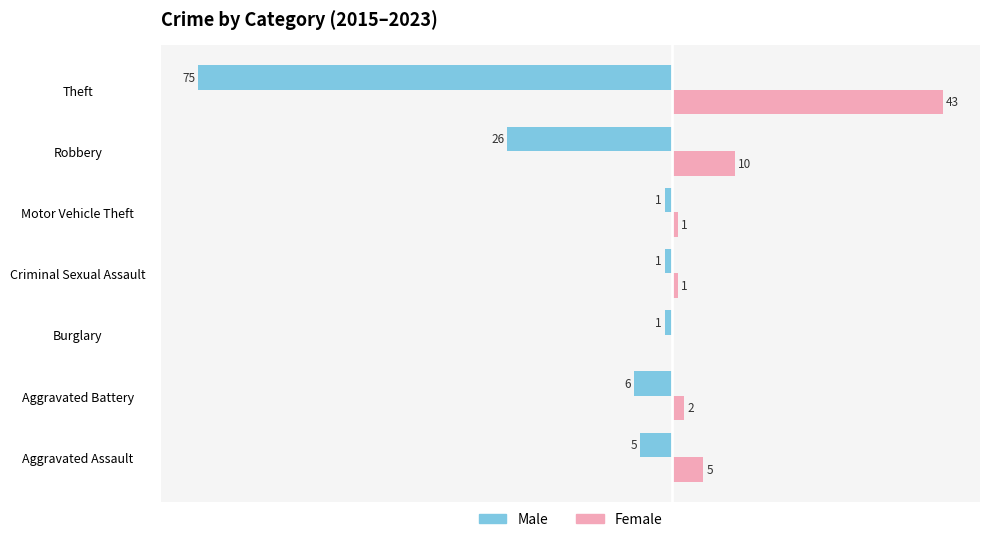

At which label is Female closest to 21?

Robbery